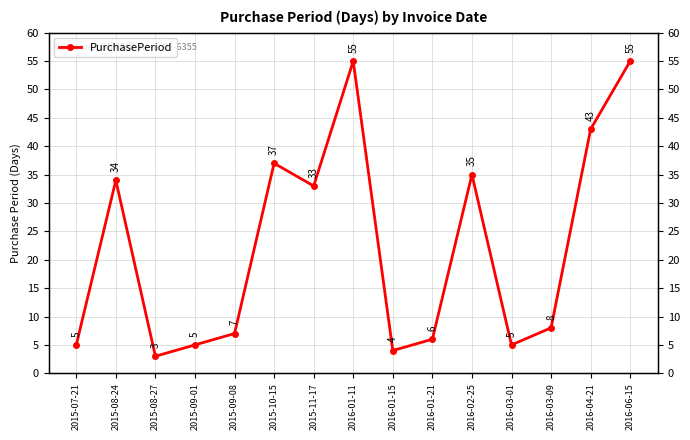

What is the smallest value displayed?

3